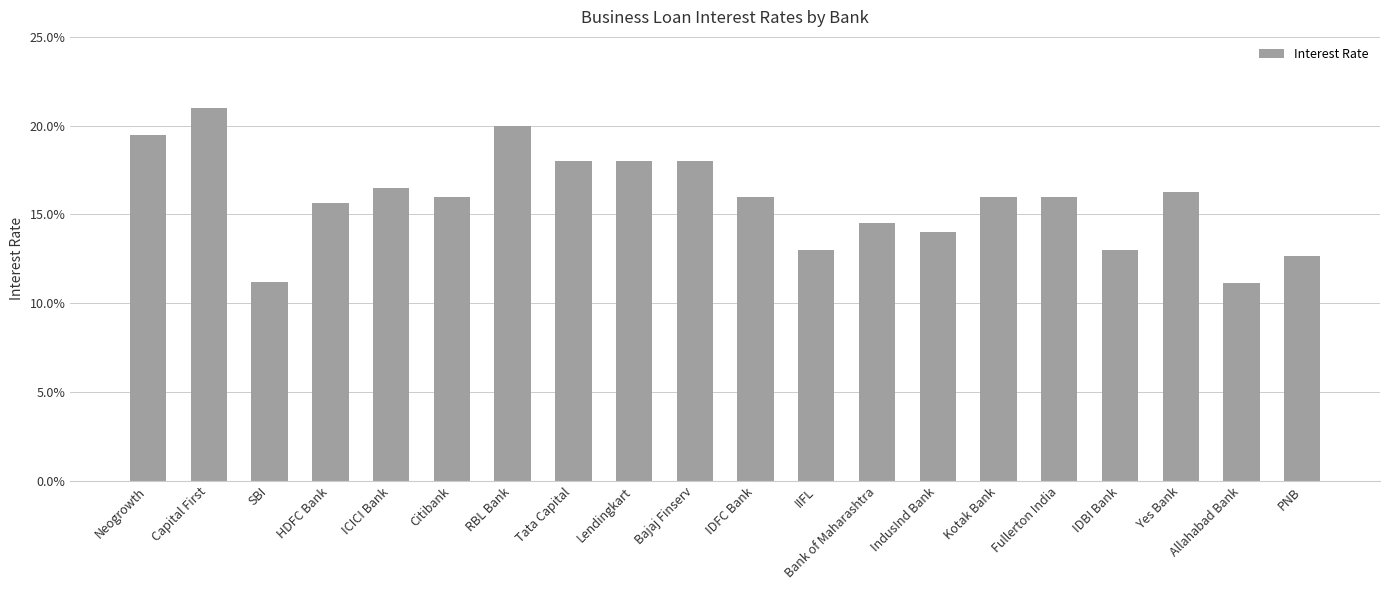

Reading right to left, transcribe all the data shown in this chart.

PNB=0.1	Allahabad Bank=0.1	Yes Bank=0.2	IDBI Bank=0.1	Fullerton India=0.2	Kotak Bank=0.2	IndusInd Bank=0.1	Bank of Maharashtra=0.1	IIFL=0.1	IDFC Bank=0.2	Bajaj Finserv=0.2	Lendingkart=0.2	Tata Capital=0.2	RBL Bank=0.2	Citibank=0.2	ICICI Bank=0.2	HDFC Bank=0.2	SBI=0.1	Capital First=0.2	Neogrowth=0.2